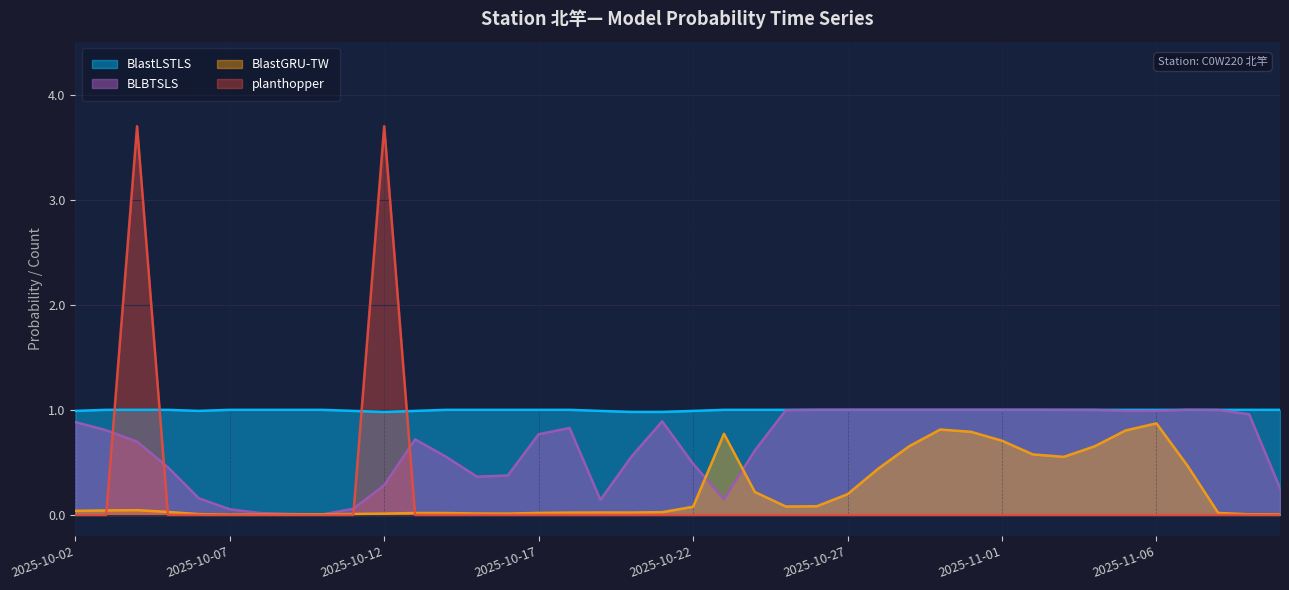

What are all the series names shown in the legend?

BlastLSTLS, BLBTSLS, BlastGRU-TW, planthopper